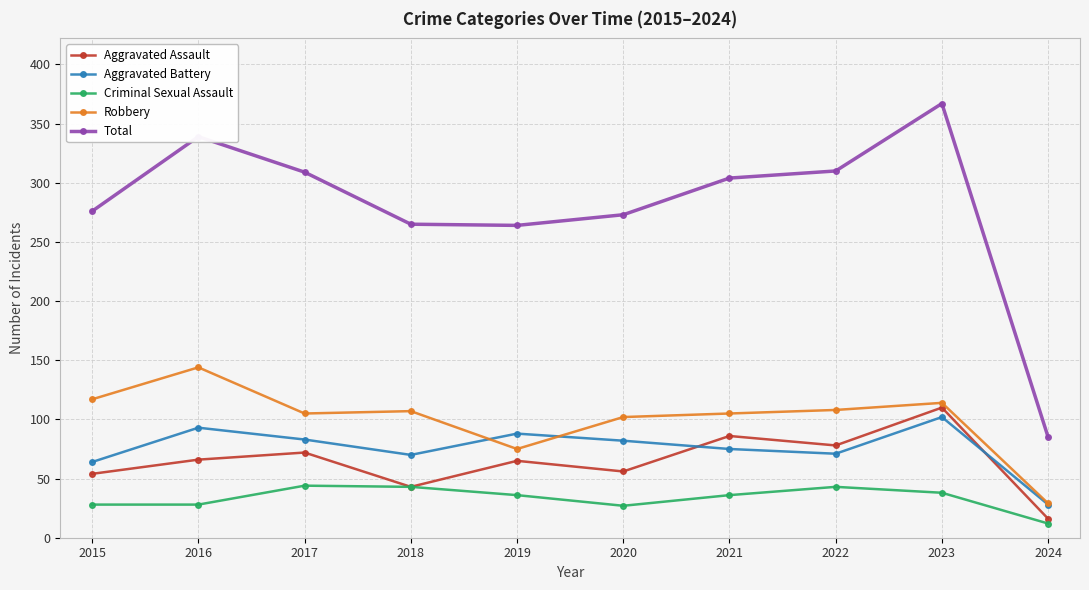

What is the difference between the maximum and minimum values in the Aggravated Battery series?

74